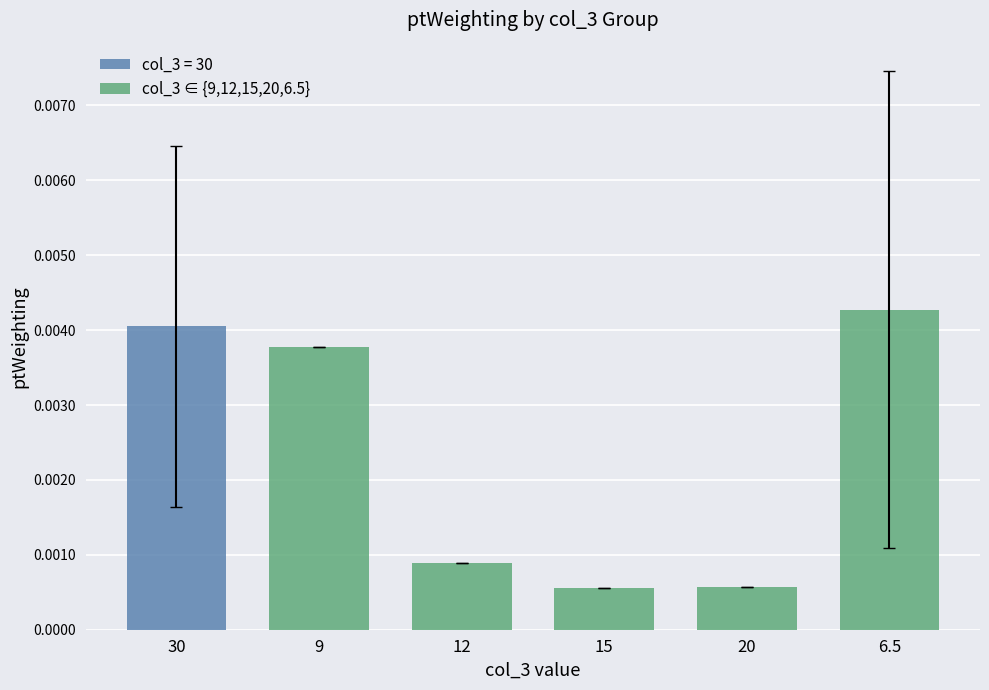

Count the col_3 ∈ {9,12,15,20,6.5} values in the range 0 to 1.

5